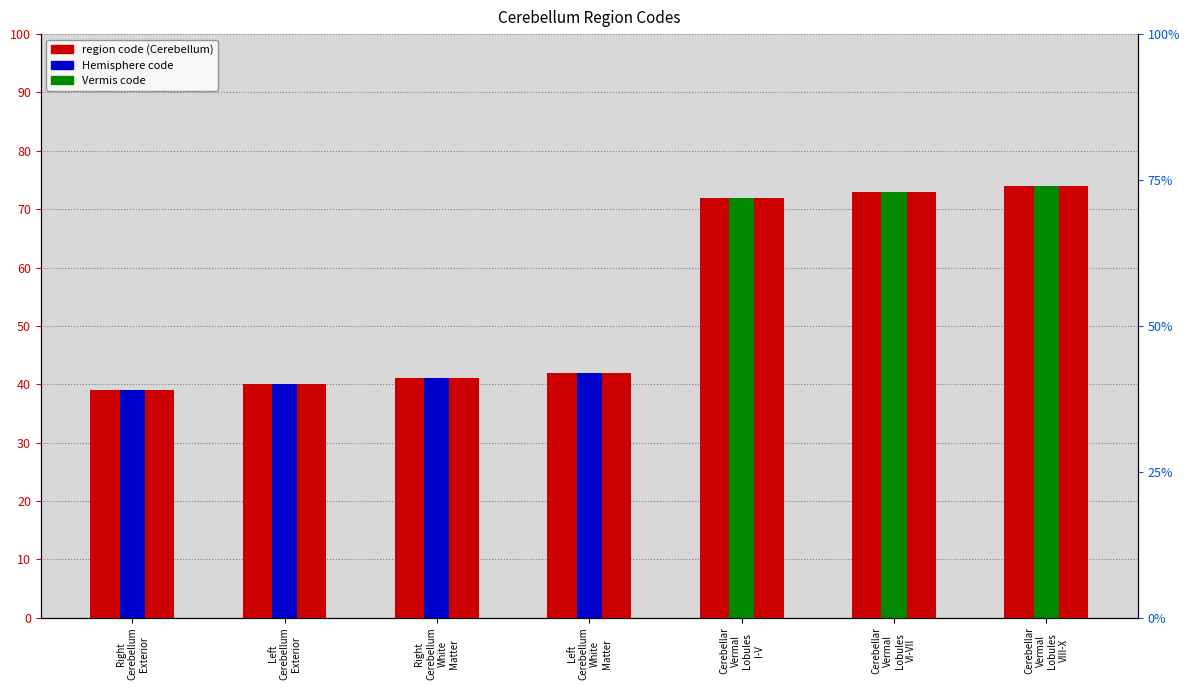

What position from the right is Cerebellar
Vermal
Lobules
VI-VII?

2